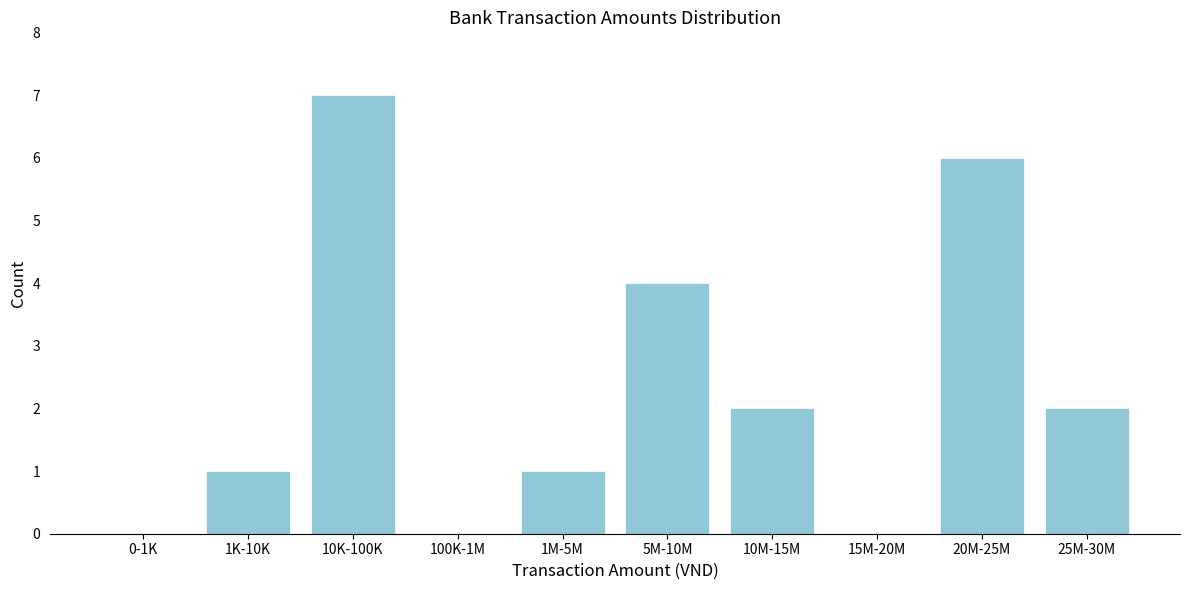

Reading right to left, transcribe all the data shown in this chart.

25M-30M=2	20M-25M=6	15M-20M=0	10M-15M=2	5M-10M=4	1M-5M=1	100K-1M=0	10K-100K=7	1K-10K=1	0-1K=0